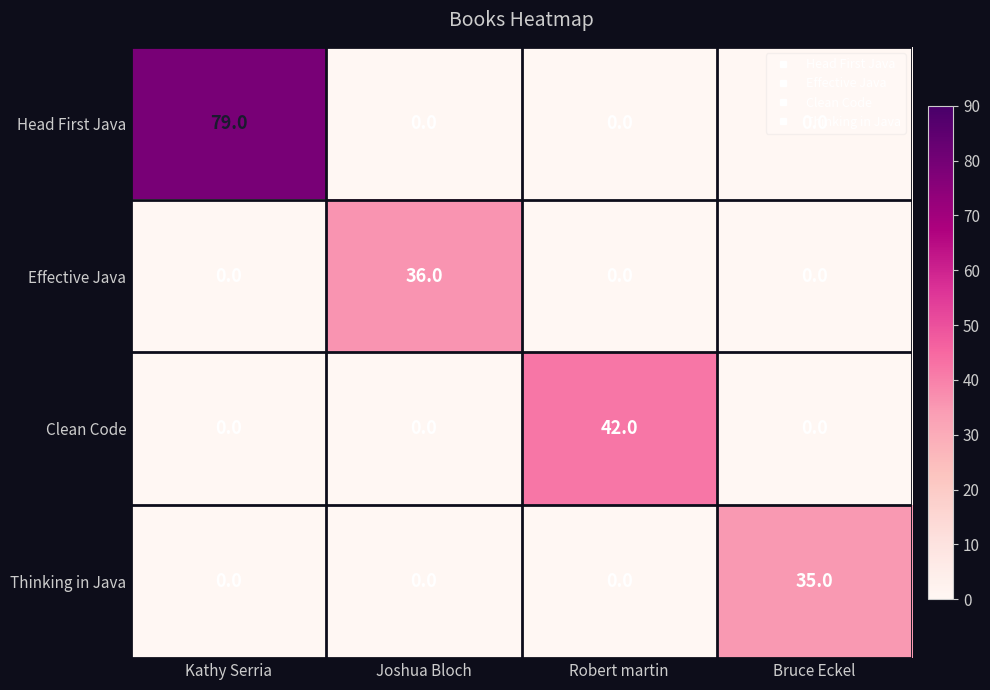

What is the total value across all series at Joshua Bloch?

36